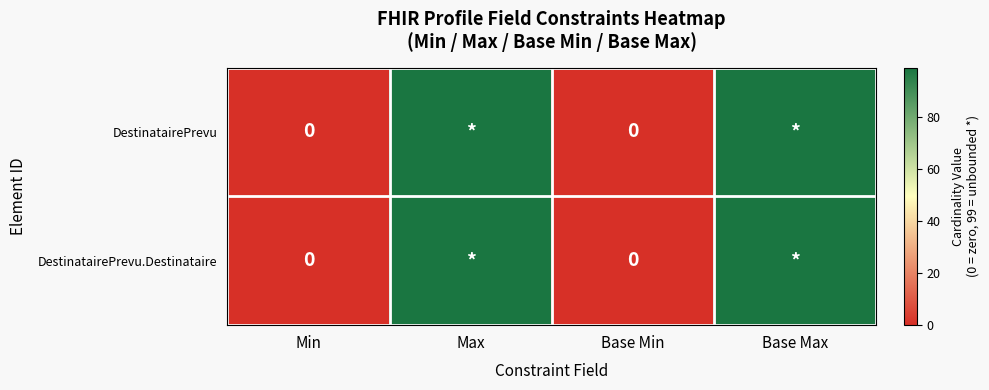

How many values in the DestinatairePrevu.Destinataire series are below 99?

2